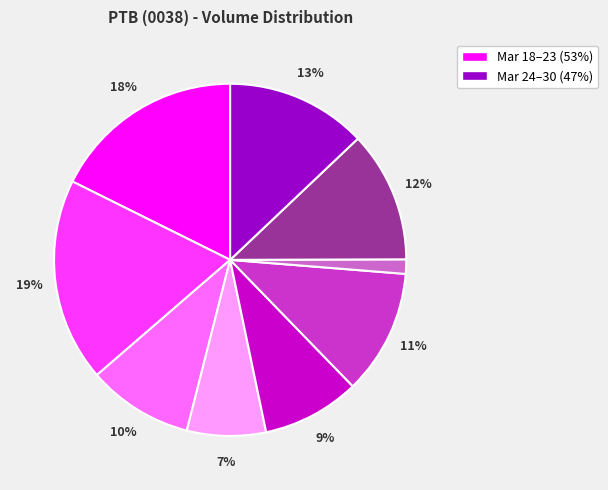

Is there any slice that represents more than half of the pie?

No